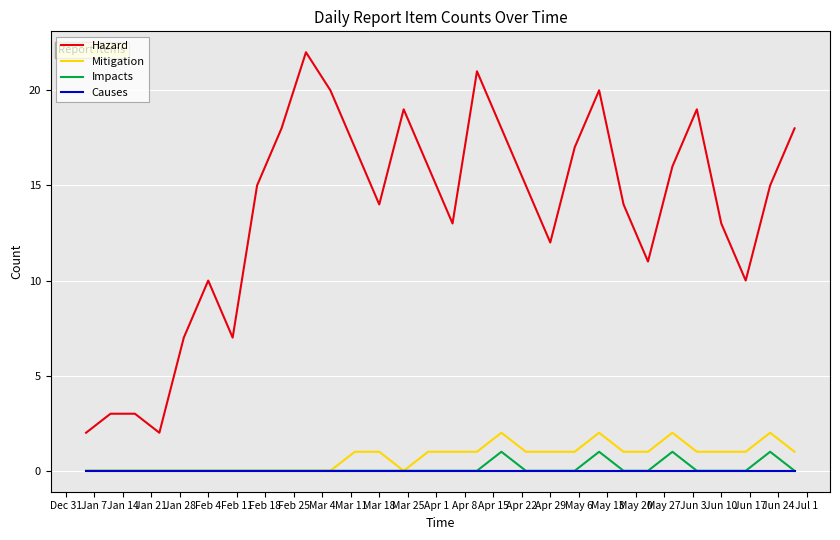

Does the chart display data point markers on the line(s)?

No